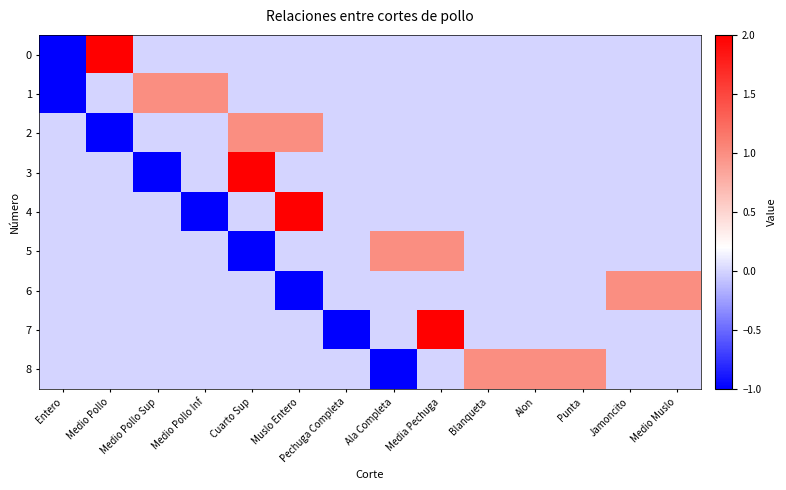

How many categories are shown in the chart?

14